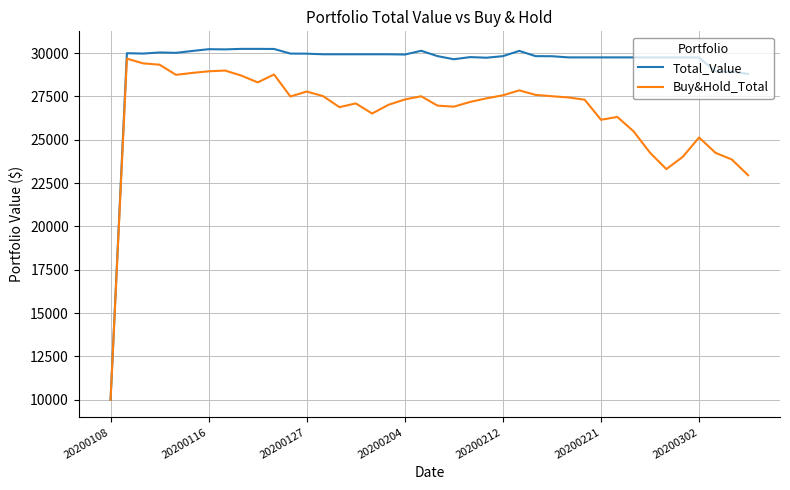

What is the minimum value shown in the chart?

9995.1